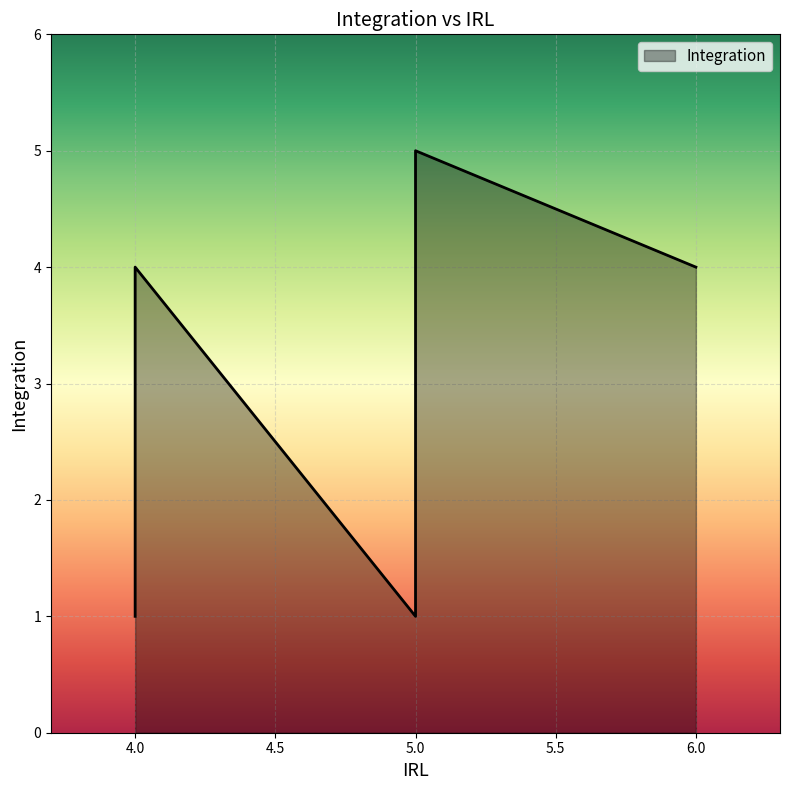

What is the change in value from 4 to 4?

+3